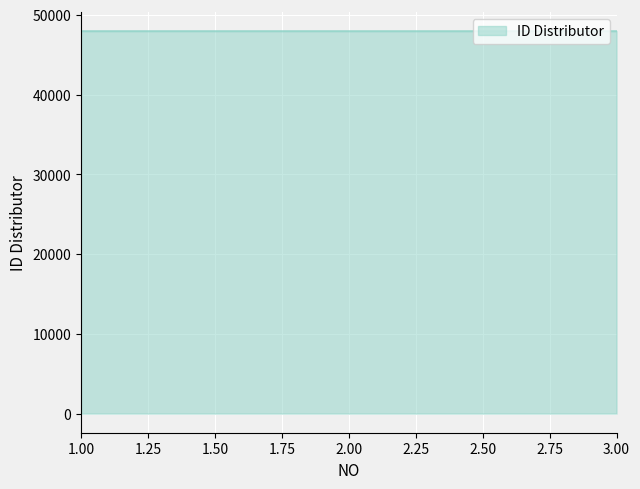

What is the minimum value shown in the chart?

47948